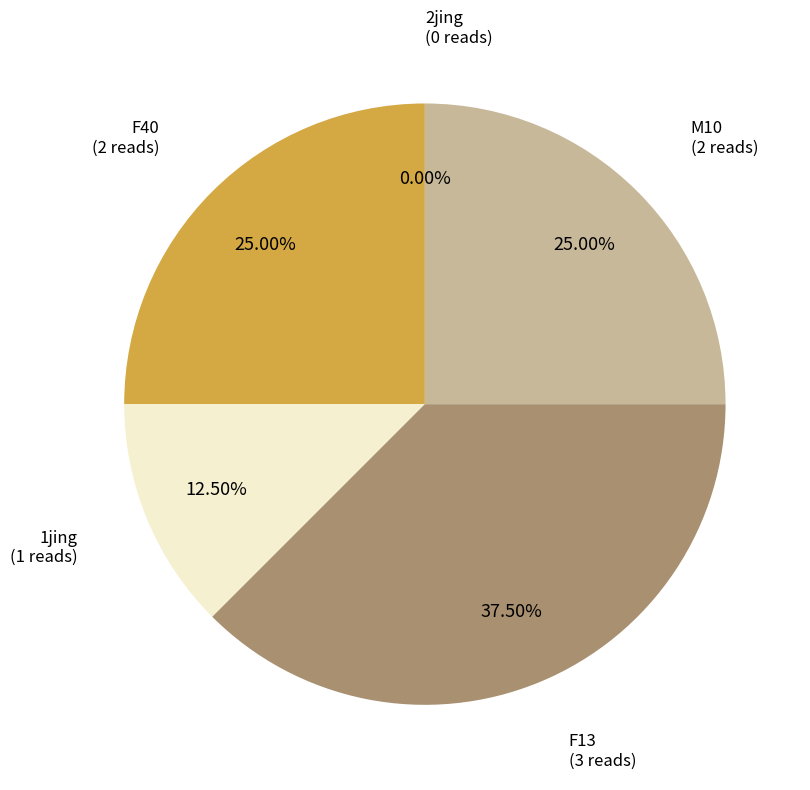

What is the smallest slice in the pie chart?

2jing